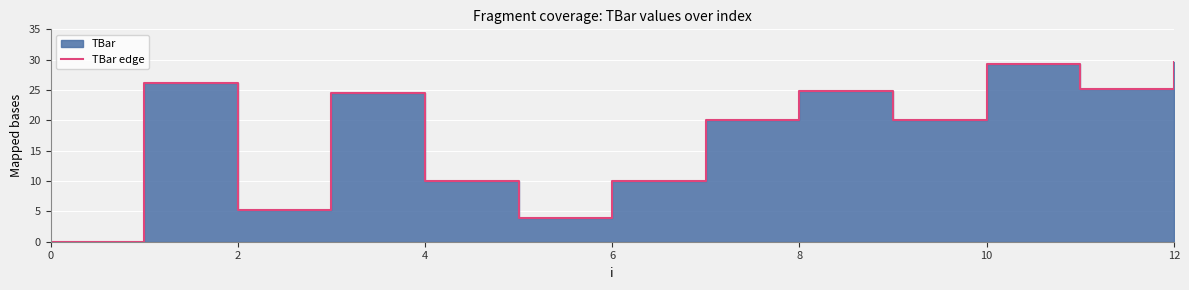

Count the number of values greater than 20.

6